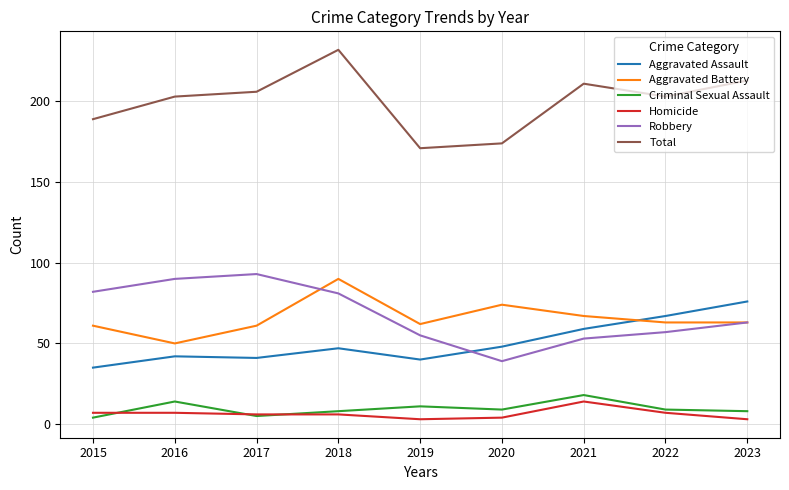

Between 2015 and 2020, which series saw the biggest shift?

Robbery